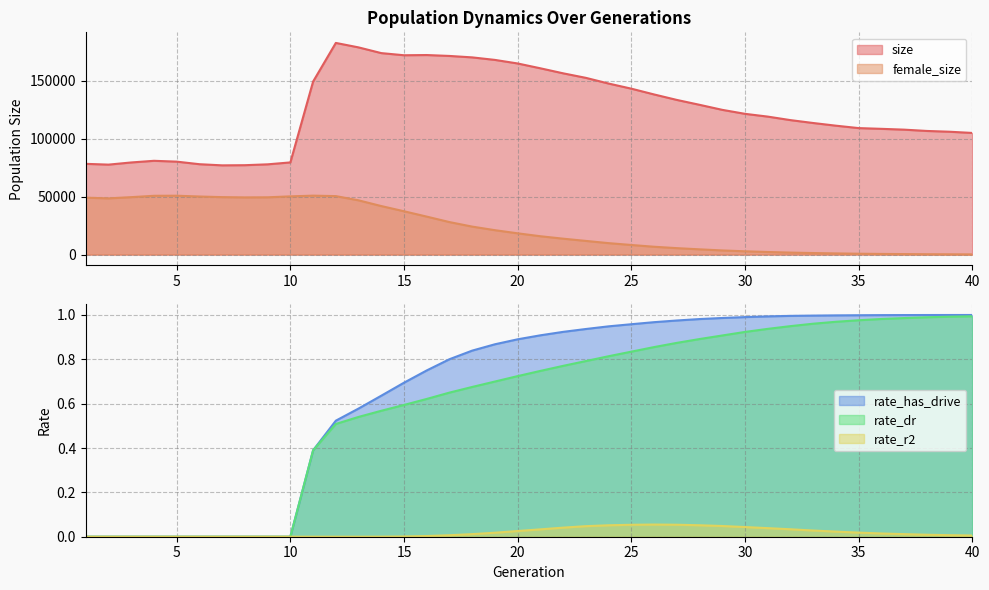

Between 4 and 22, which is larger?

22